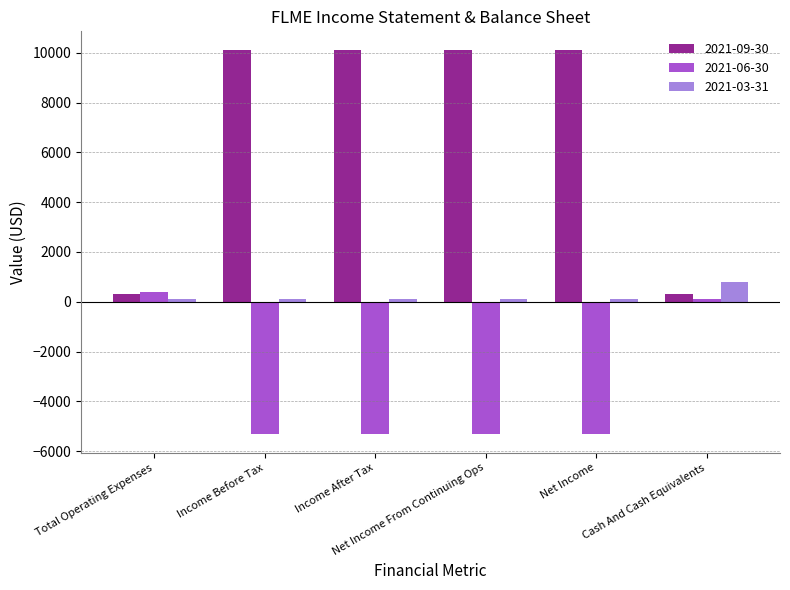

Reading right to left, list all the values displayed in this chart.

2021-09-30: Cash And Cash Equivalents=300	Net Income=10100	Net Income From Continuing Ops=10100	Income After Tax=10100	Income Before Tax=10100	Total Operating Expenses=300
2021-06-30: Cash And Cash Equivalents=100	Net Income=-5300	Net Income From Continuing Ops=-5300	Income After Tax=-5300	Income Before Tax=-5300	Total Operating Expenses=400
2021-03-31: Cash And Cash Equivalents=800	Net Income=100	Net Income From Continuing Ops=100	Income After Tax=100	Income Before Tax=100	Total Operating Expenses=100